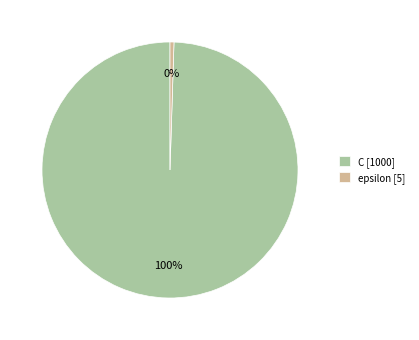

Does epsilon represent more than half of the total?

No